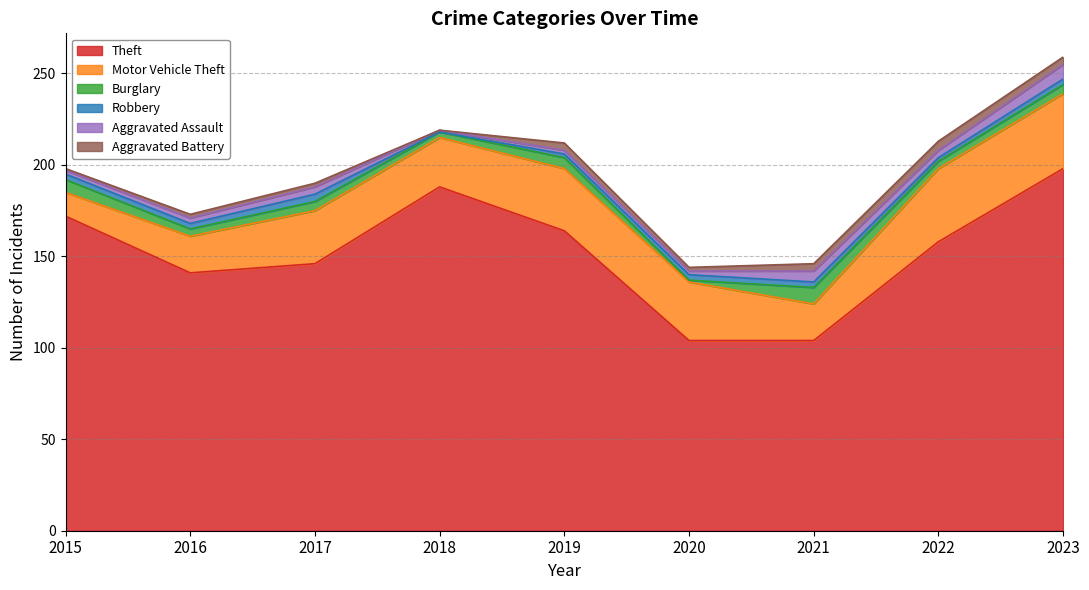

True or false: Theft has more than 0 points higher than both neighbors.

True